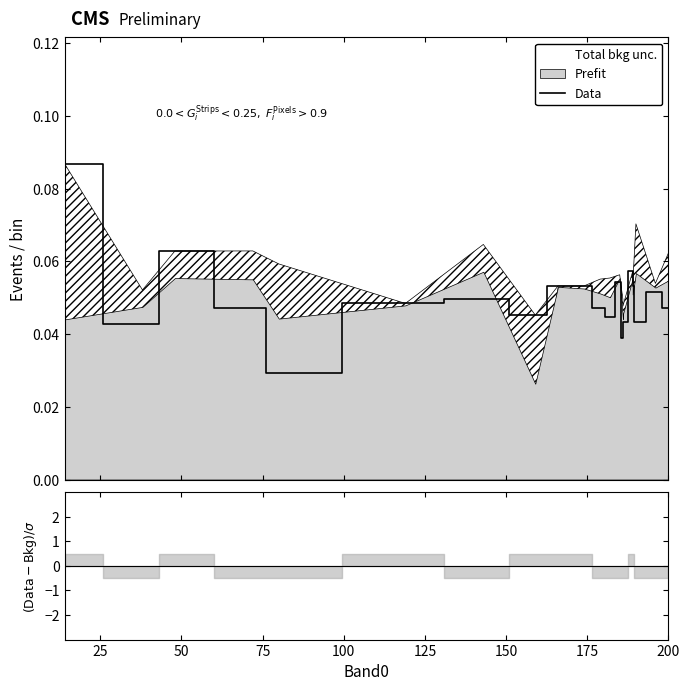

What is the sum of all values?

1.0